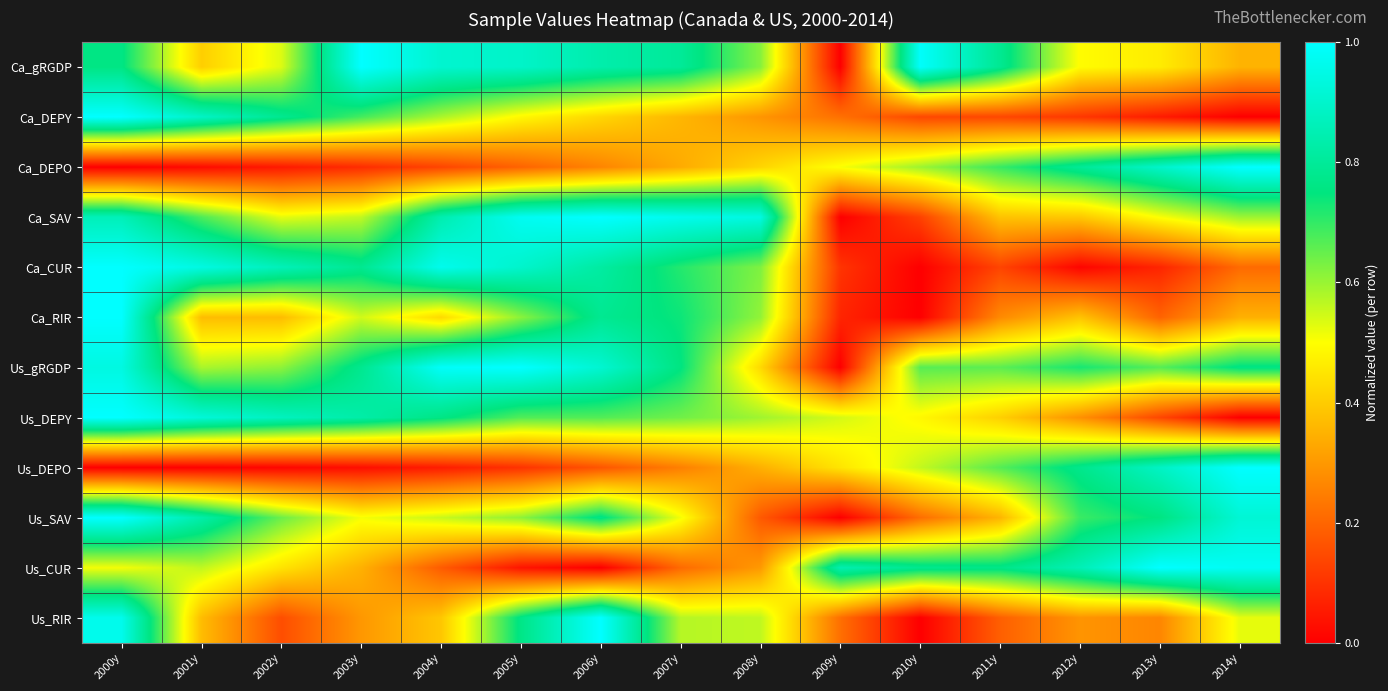

Which series changed the most between 2005y and 2012y?

Ca_CUR